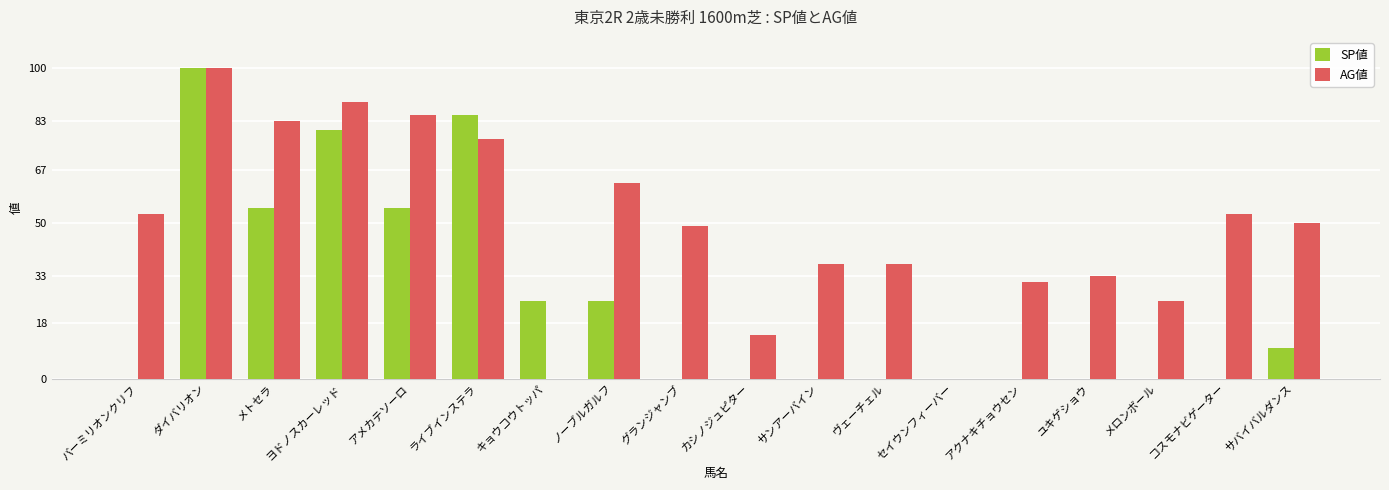

What is the sum of all AG値 values?

879